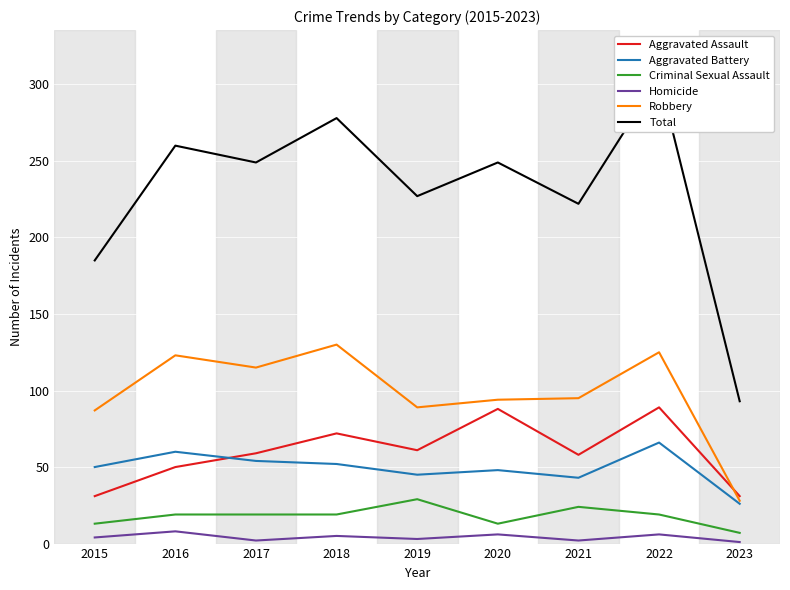

Is this an area chart (filled region under the line)?

No